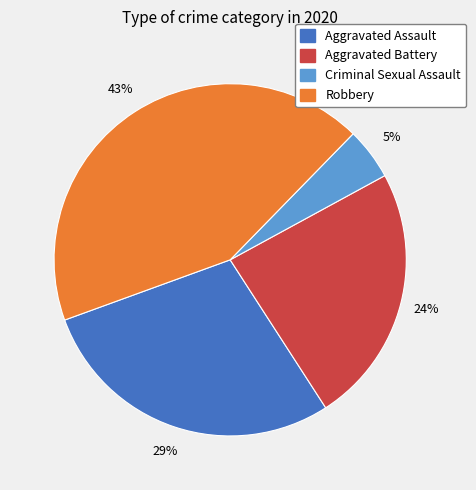

What is the smallest slice in the pie chart?

Criminal Sexual Assault